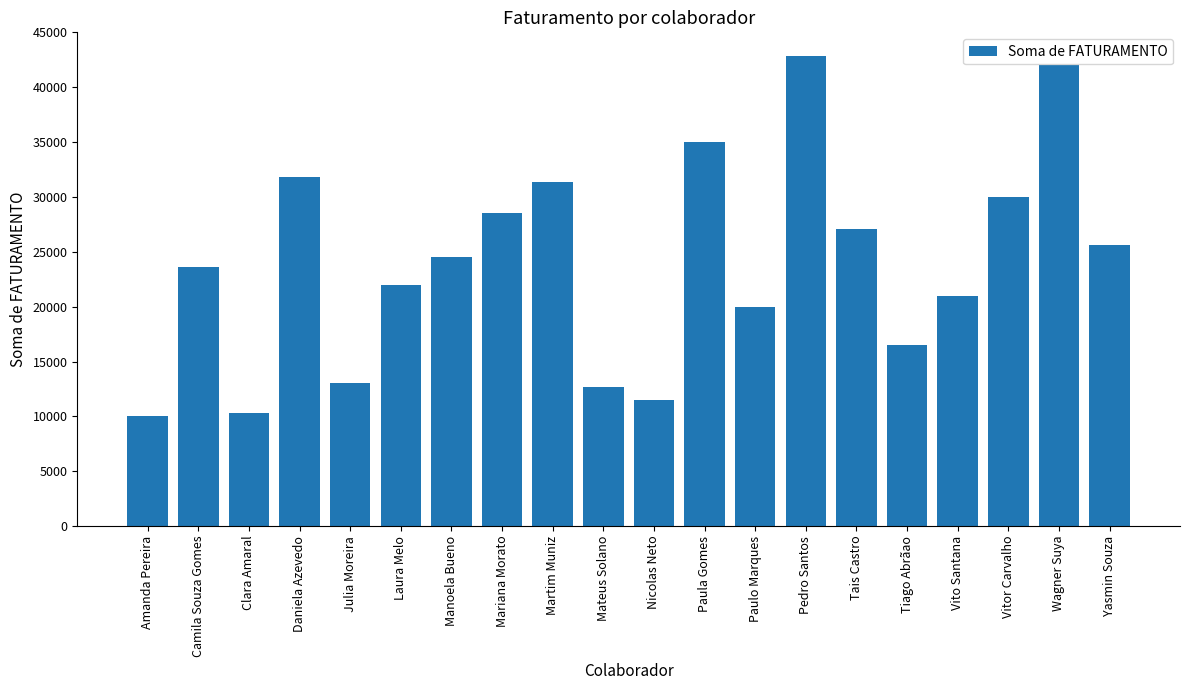

The value at Nicolas Neto is 3539. True or false?

False